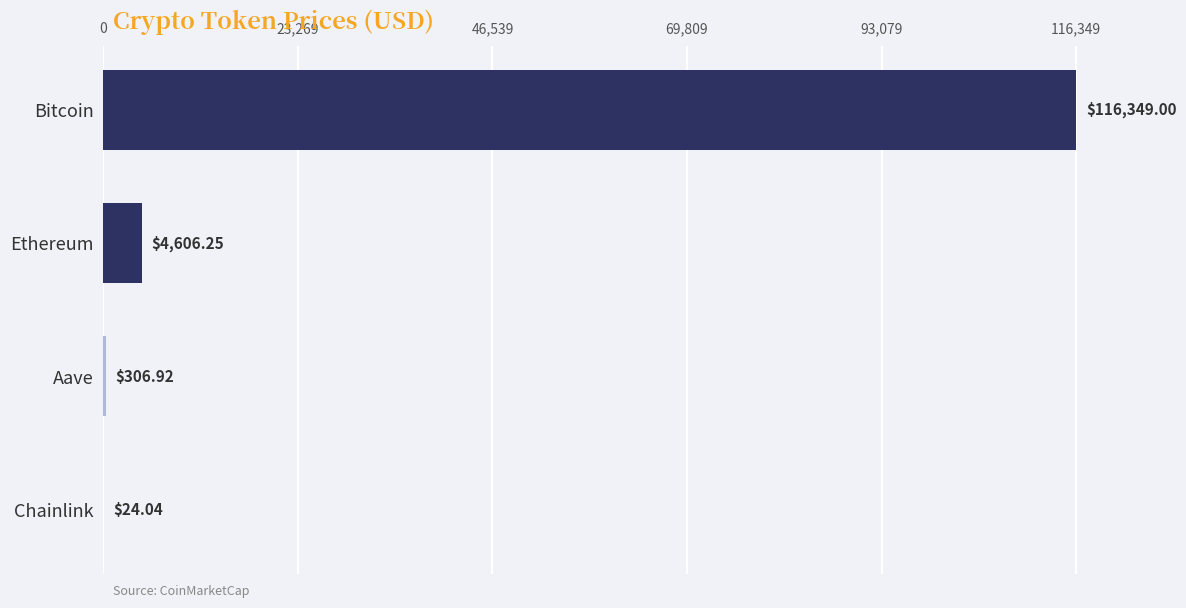

Between Chainlink and Aave, which is larger?

Aave